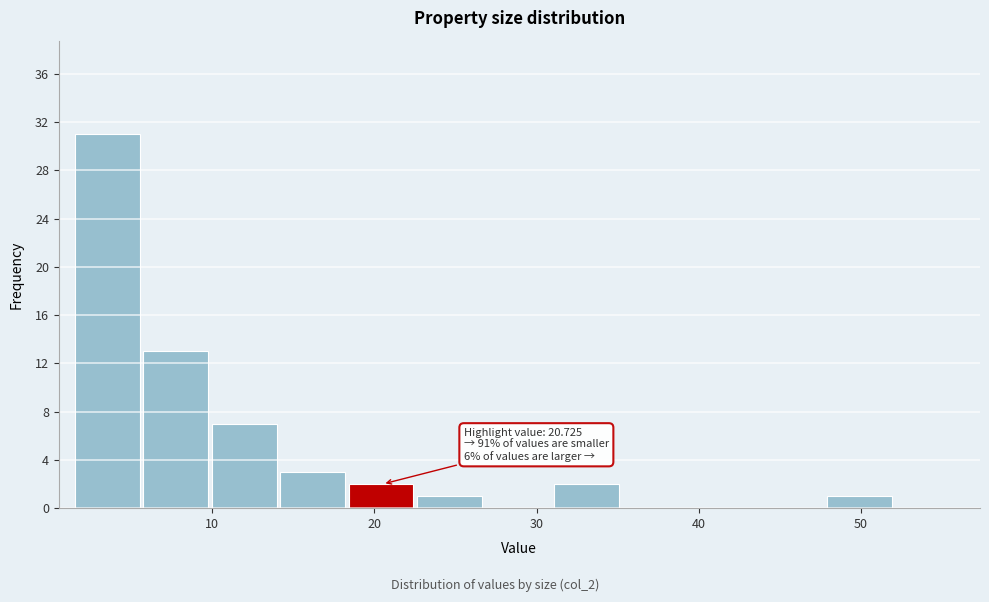

Over which range of the x-axis is the bar tallest?

2 to 6